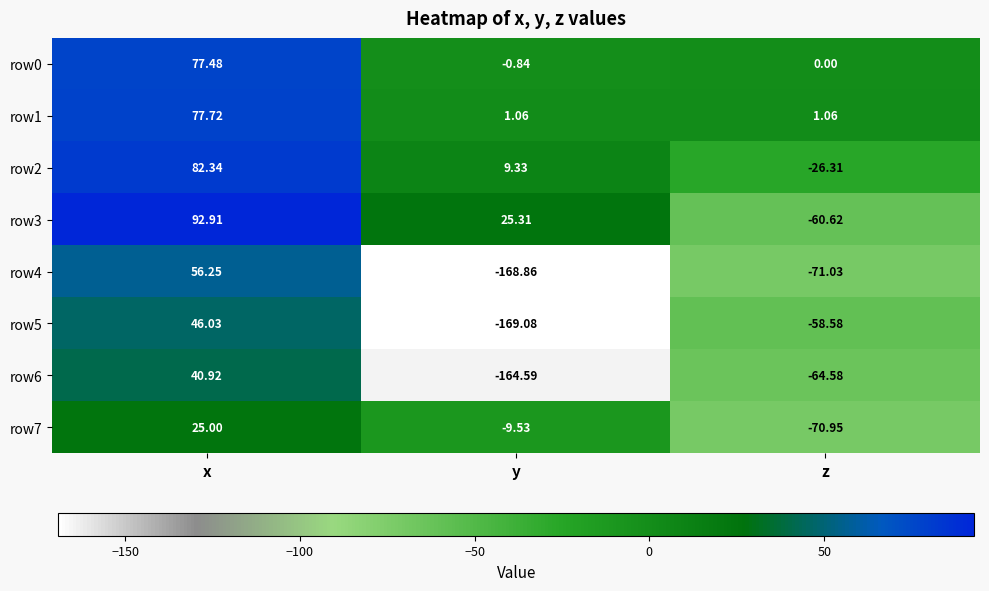

At y, list the series in order from largest to smallest.

row3, row2, row1, row0, row7, row6, row4, row5